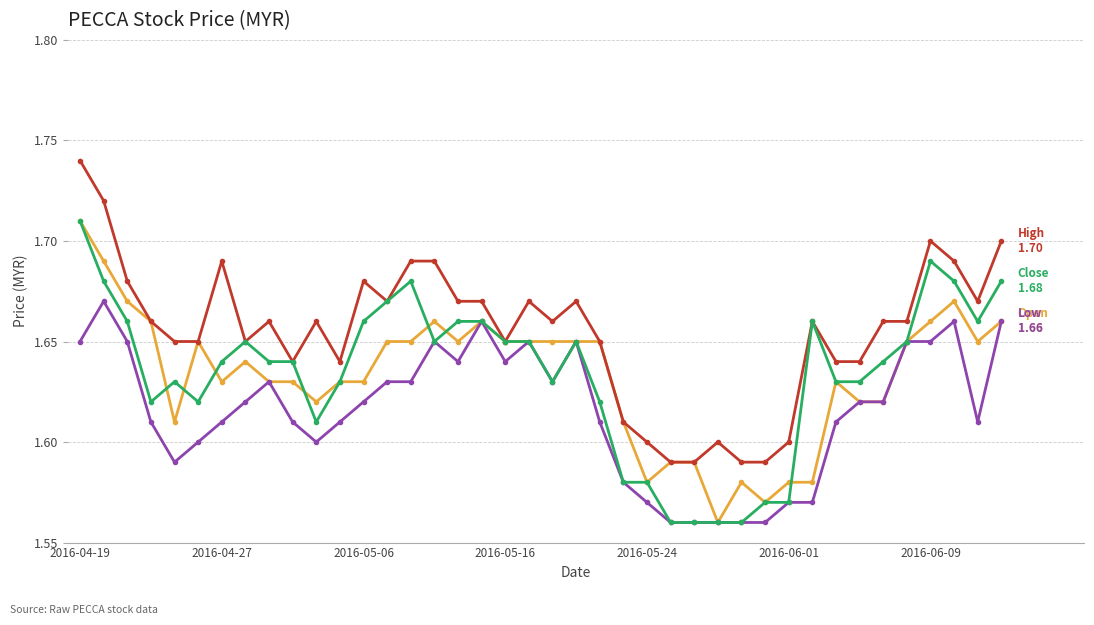

How many lines are shown in the chart?

4